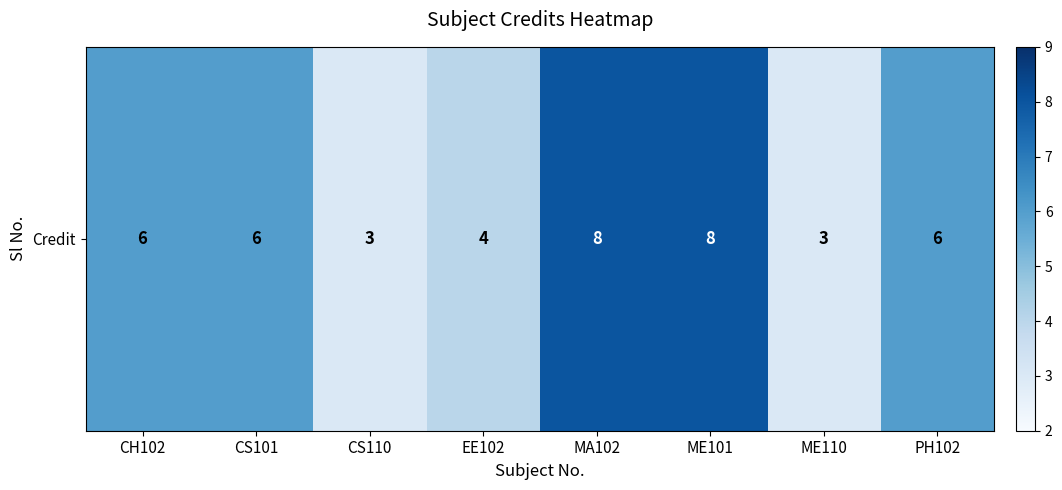

True or false: the data shows 6 at PH102.

True